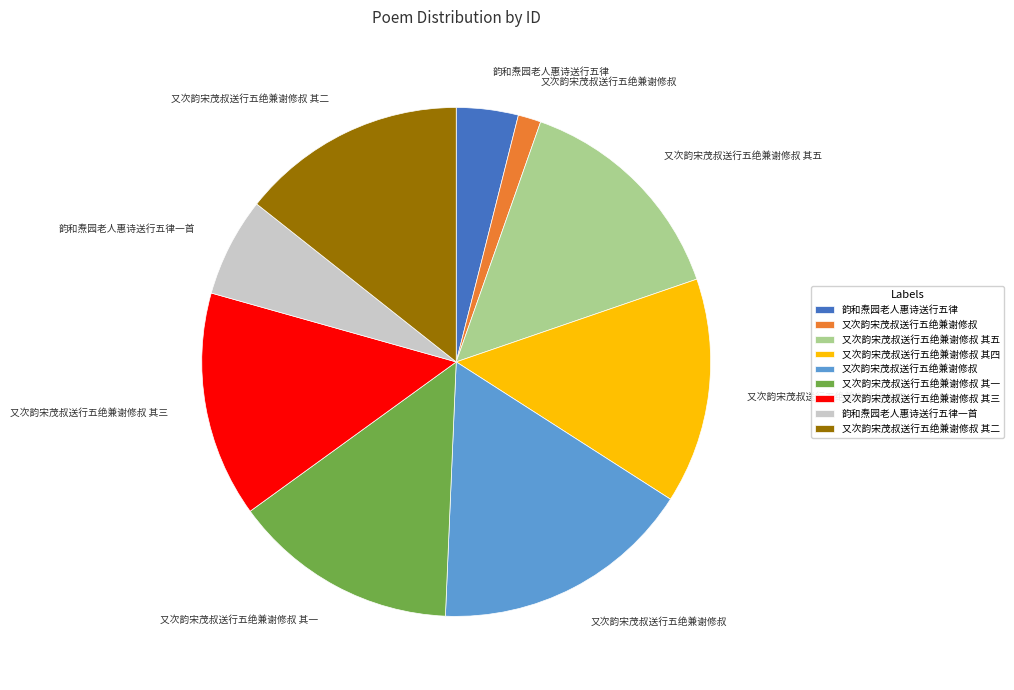

Is there any slice that represents more than half of the pie?

No